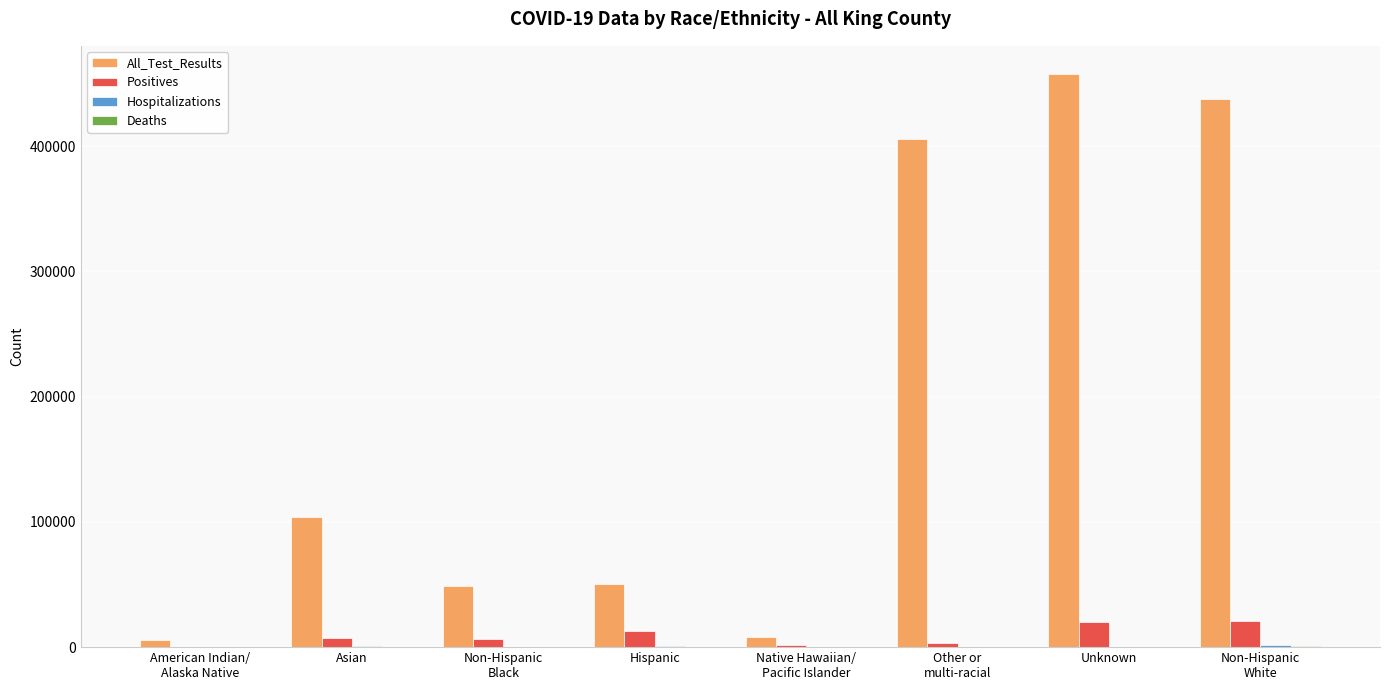

Is it true that All_Test_Results equals 82363 at Hispanic?

False